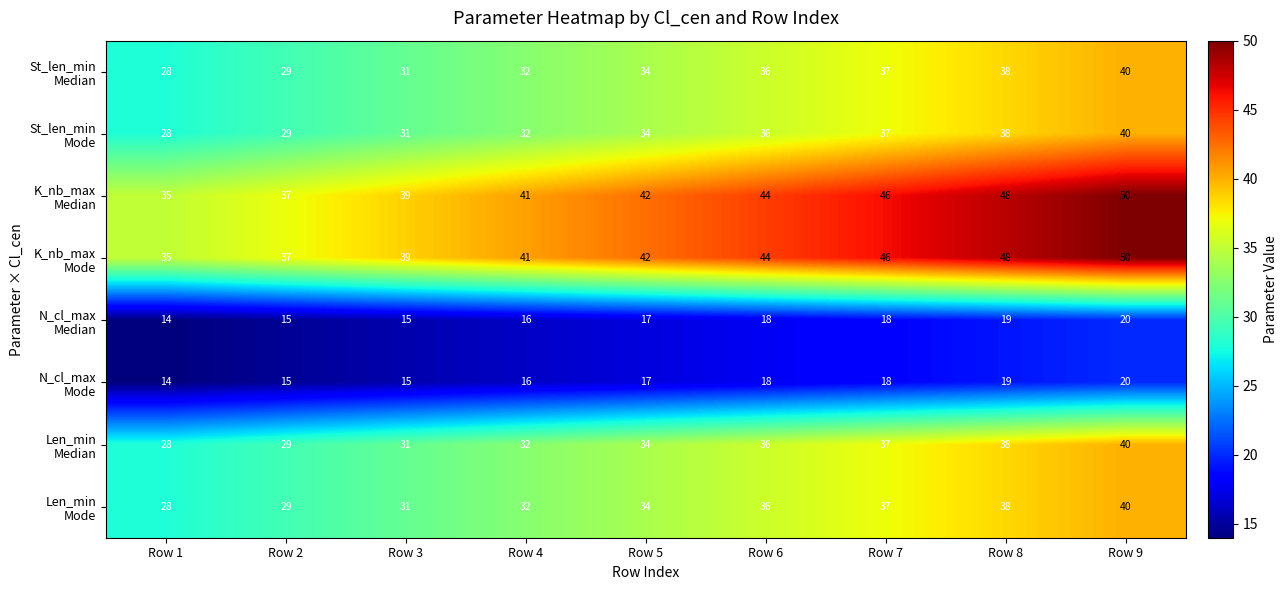

What is the greatest value displayed?

50